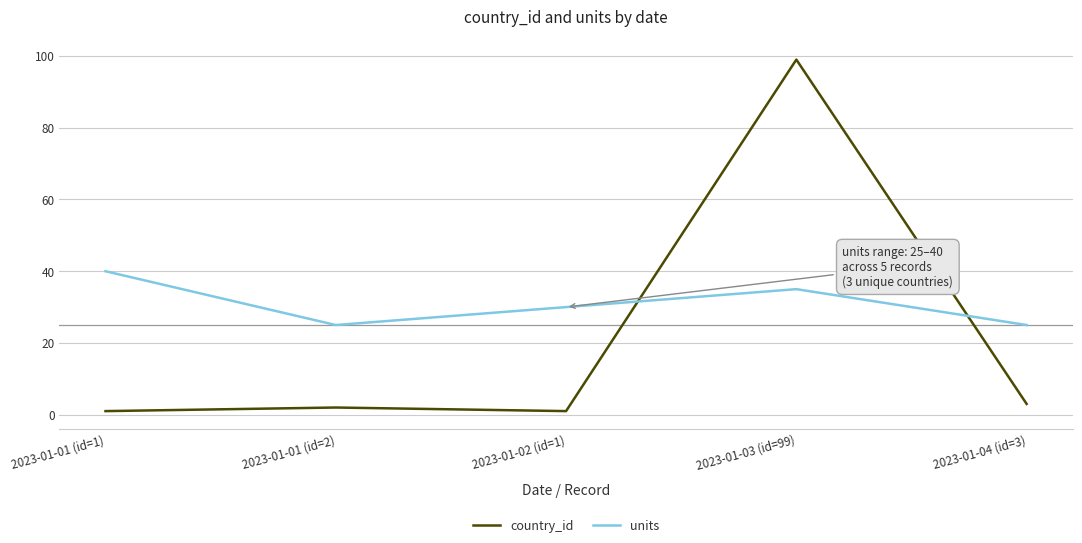

What is the spread (max minus min) of values at 2023-01-01 (id=1)?

39